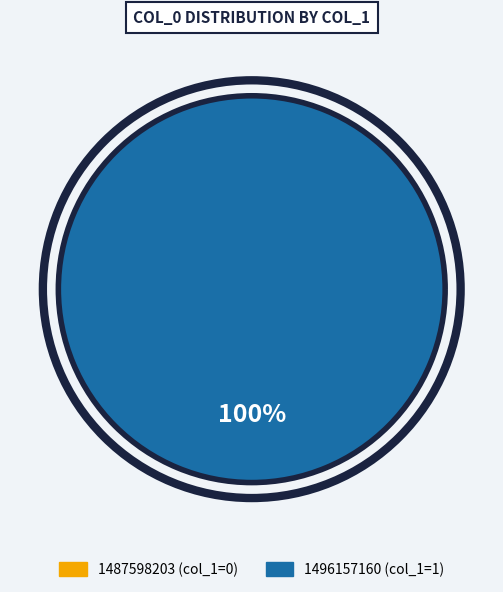

Count the number of slices in the pie.

1